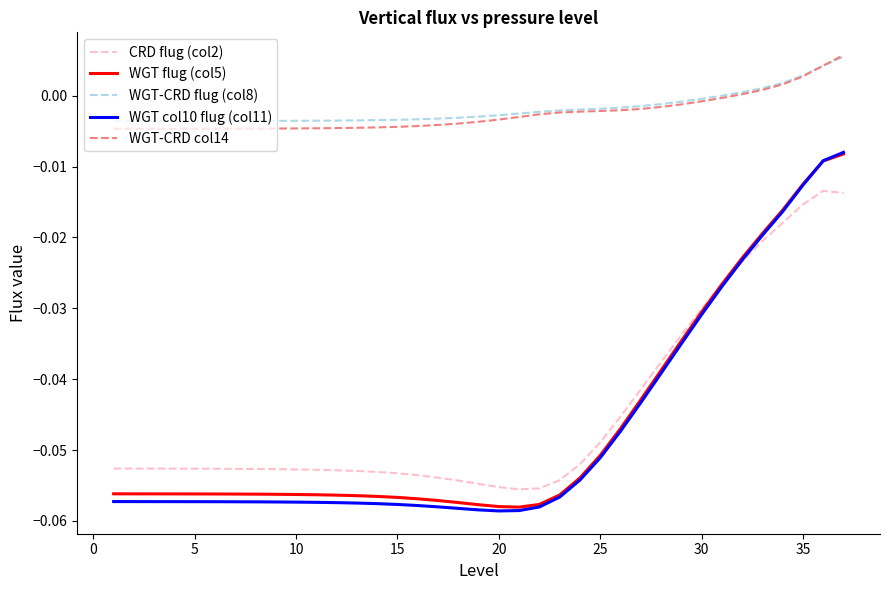

Does the chart display data point markers on the line(s)?

No